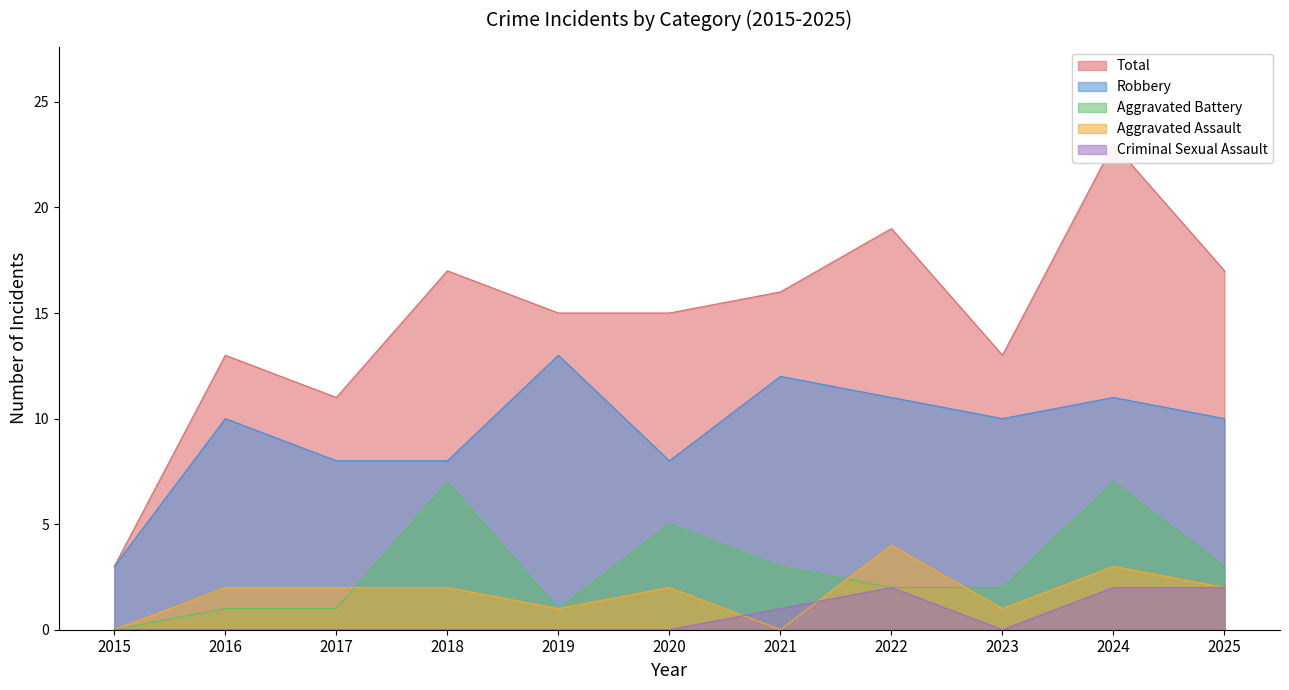

What is the difference between the maximum and second lowest values in the Aggravated Assault series?

4